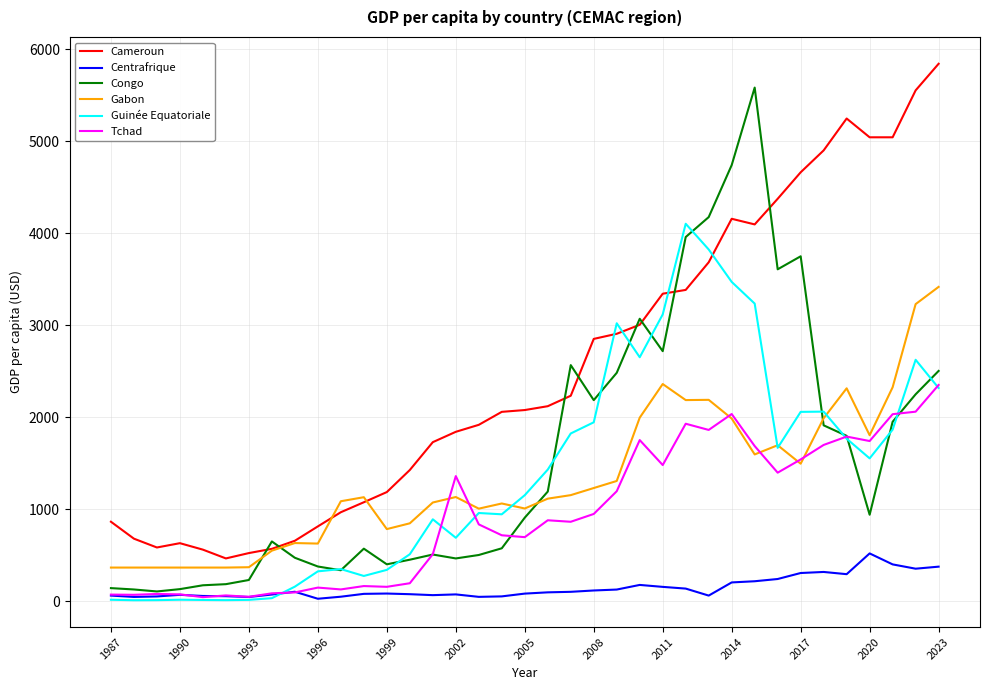

True or false: Tchad has more than 2 points higher than both neighbors.

True